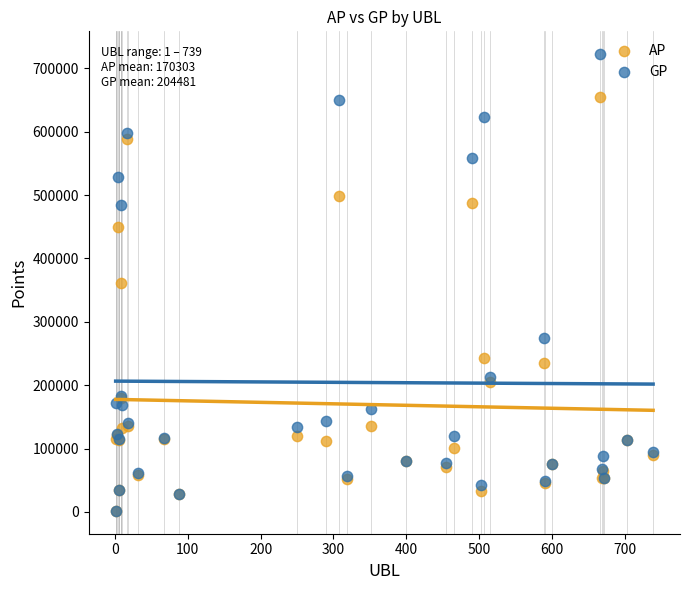

In the AP series, what Y value is closest to 327972?

361188